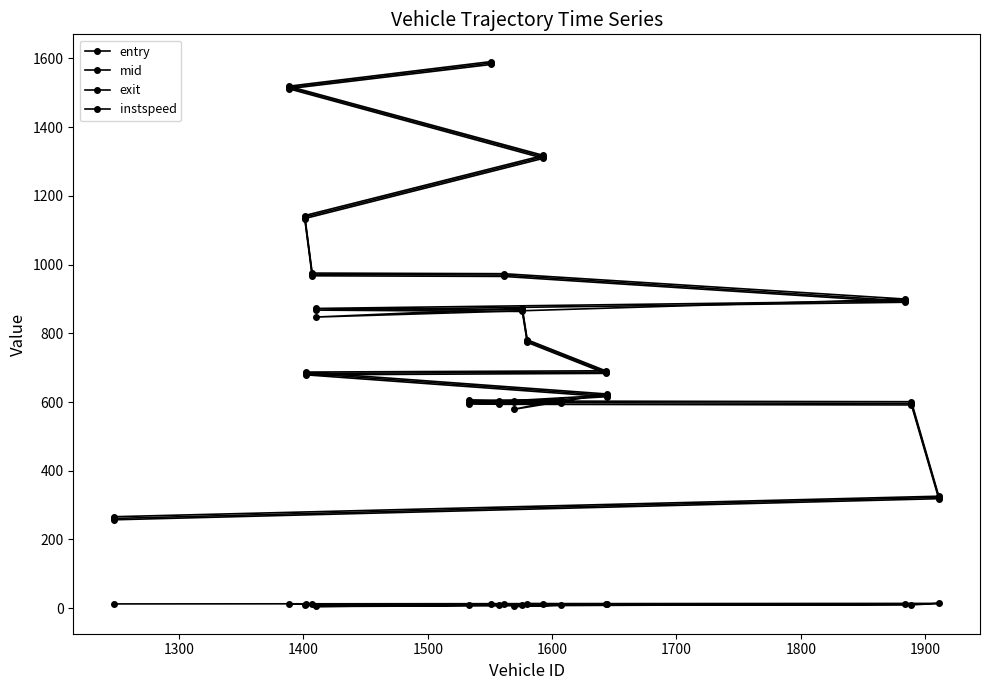

True or false: mid and entry intersect in this chart.

False